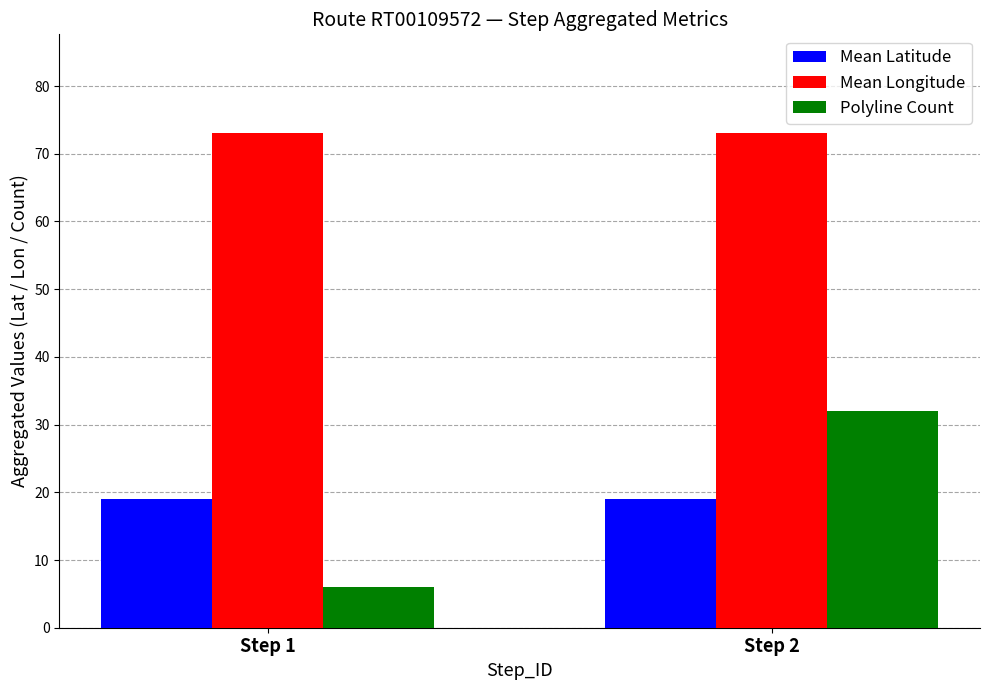

At Step 2, list the series in order from smallest to largest.

Mean Latitude, Polyline Count, Mean Longitude